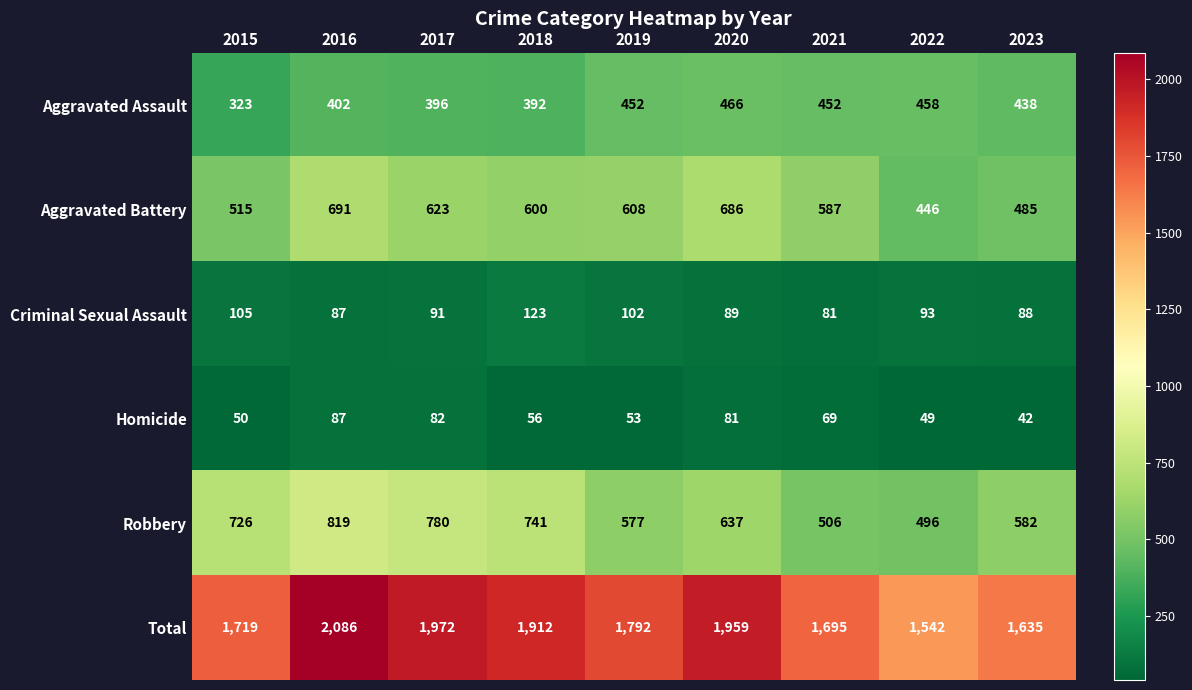

The value of Robbery at 2022 is 186. True or false?

False